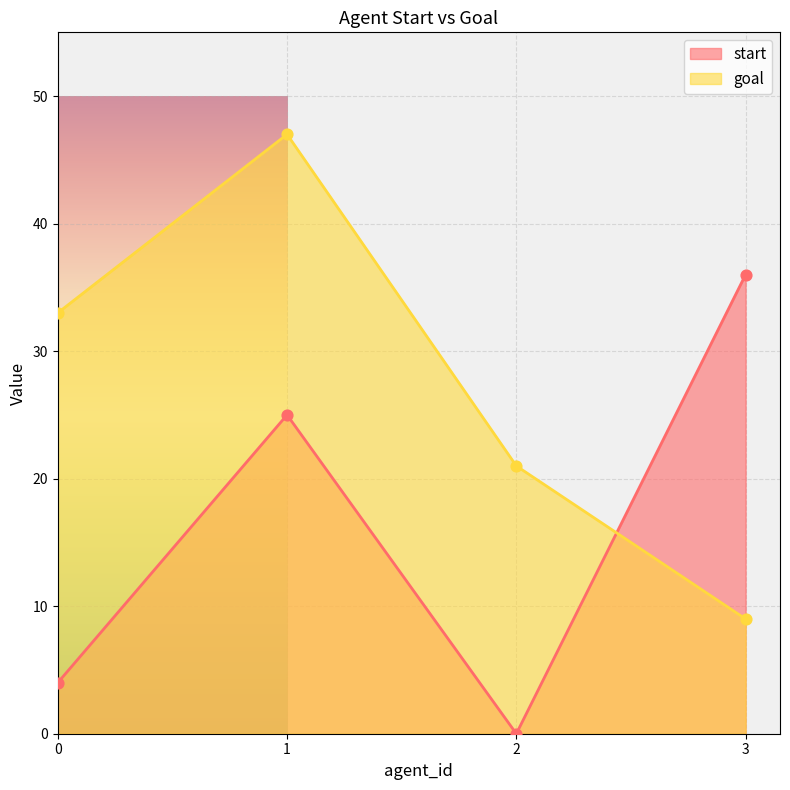

Which series contains the lowest Y value?

start